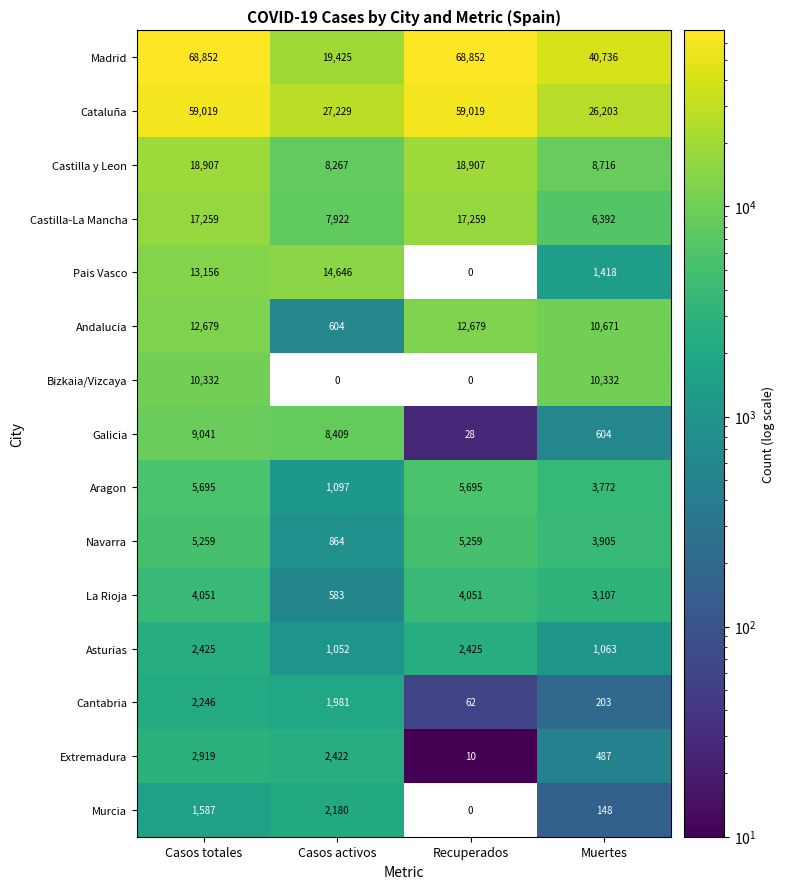

List the series in order of their peak value, lowest first.

Murcia, Cantabria, Asturias, Extremadura, La Rioja, Navarra, Aragon, Galicia, Bizkaia/Vizcaya, Andalucia, Pais Vasco, Castilla-La Mancha, Castilla y Leon, Cataluña, Madrid